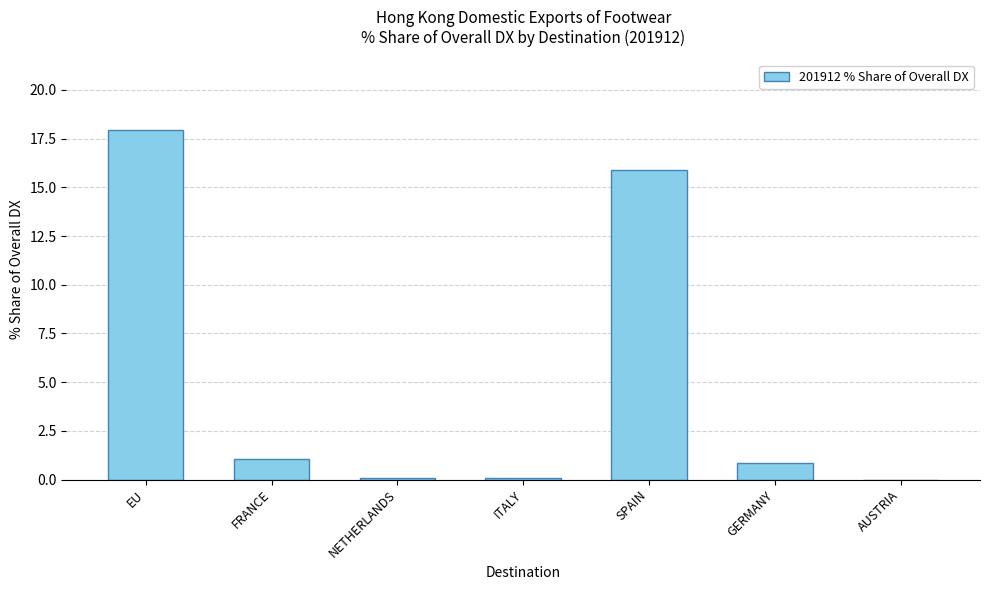

Reading left to right, extract all data points from this chart.

18.0	1.1	0.1	0.1	15.9	0.8	0.0